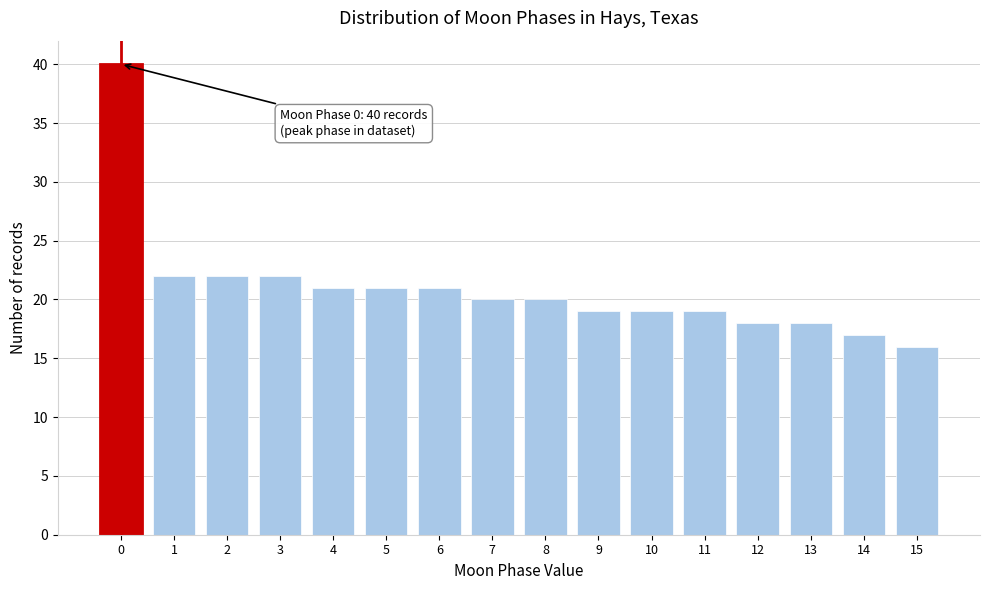

Reading left to right, what are all the values shown in this chart?

40	22	22	22	21	21	21	20	20	19	19	19	18	18	17	16